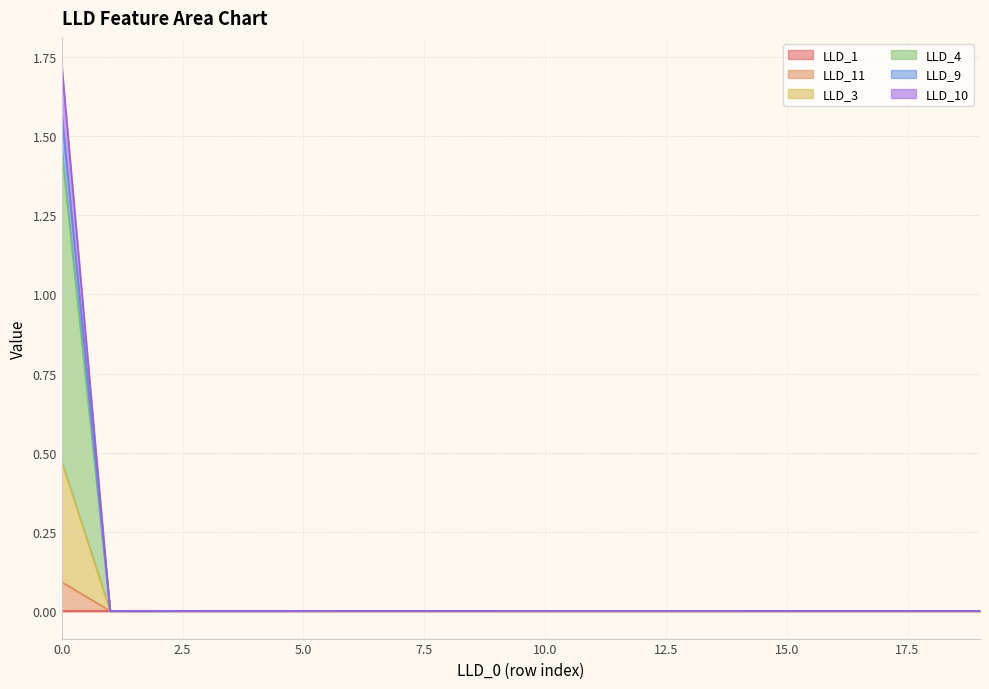

Between 2 and 19, which is larger?

19